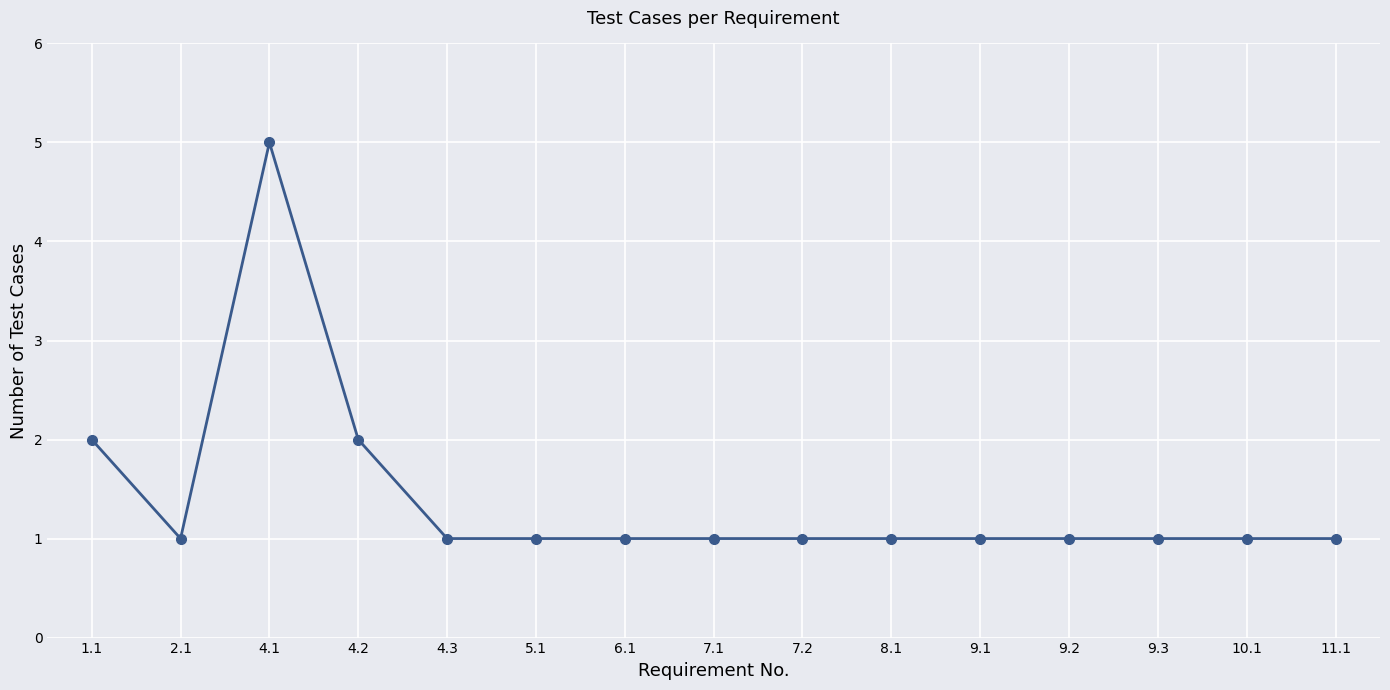

Which category has the highest value across all series?

4.1